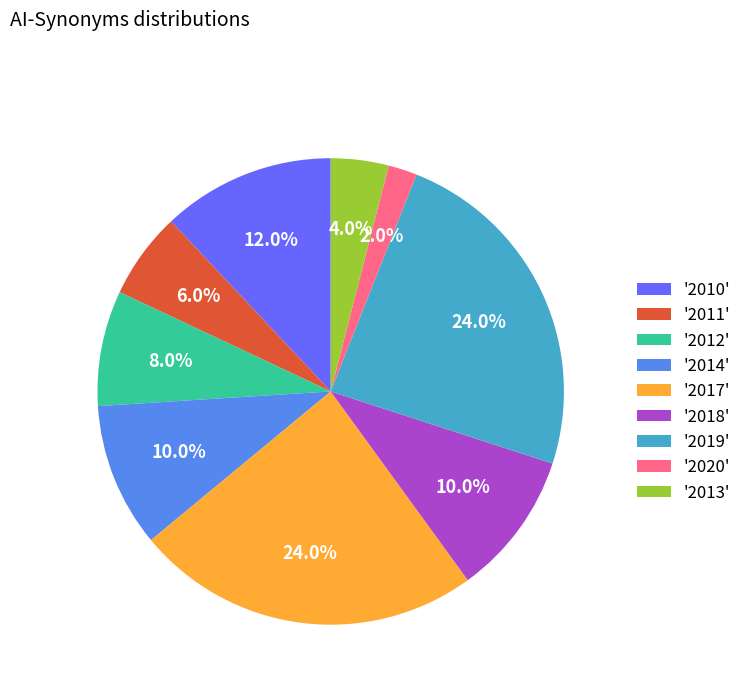

Is there any slice that represents more than half of the pie?

No